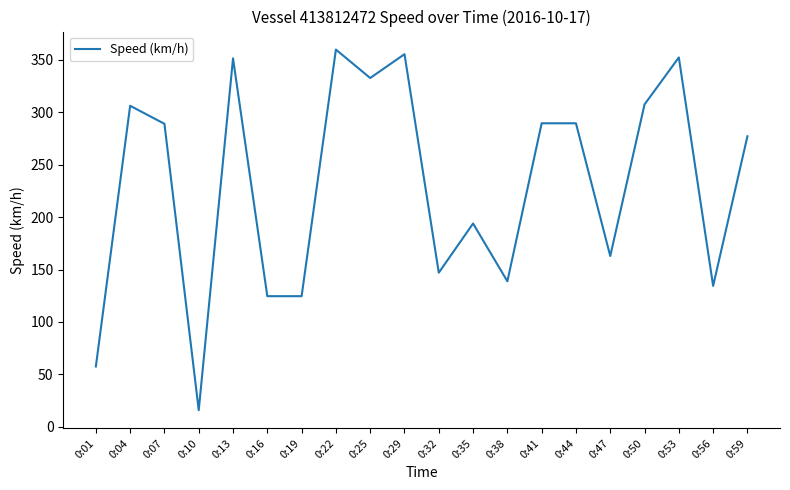

What is the greatest value displayed?

359.8